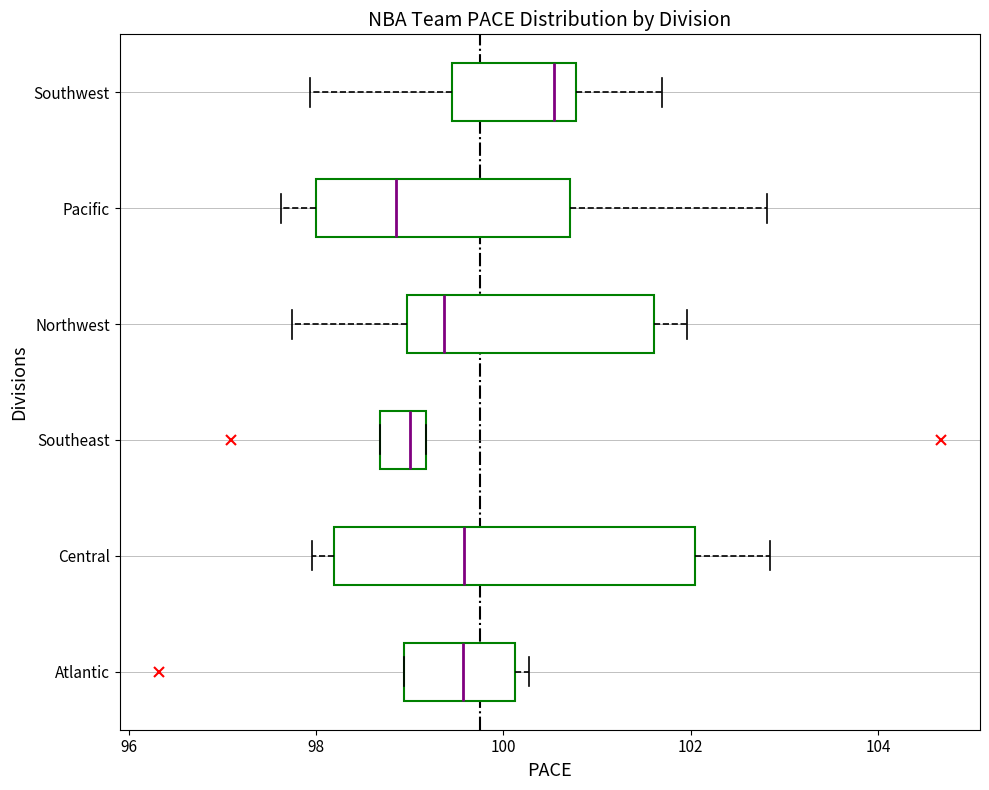

Reading bottom to top, transcribe this box plot: for each box, give where its median line is, the range the box spans, and where its two whiskers end, as read against the x-axis. The values are not printed on the chart, so give them approximately, as read against the axis.

Atlantic: median 99.6, box 99.0 to 100.2, whiskers 99.0 to 100.2 (just right of the box's right edge)
Central: median 99.6, box 98.2 to 102.0, whiskers 98.0 to 102.8
Southeast: median 99.0, box 98.6 to 99.2, whiskers 98.6 to 99.2
Northwest: median 99.4, box 99.0 to 101.6, whiskers 97.8 to 102.0
Pacific: median 98.8, box 98.0 to 100.8, whiskers 97.6 to 102.8
Southwest: median 100.6, box 99.4 to 100.8, whiskers 98.0 to 101.6